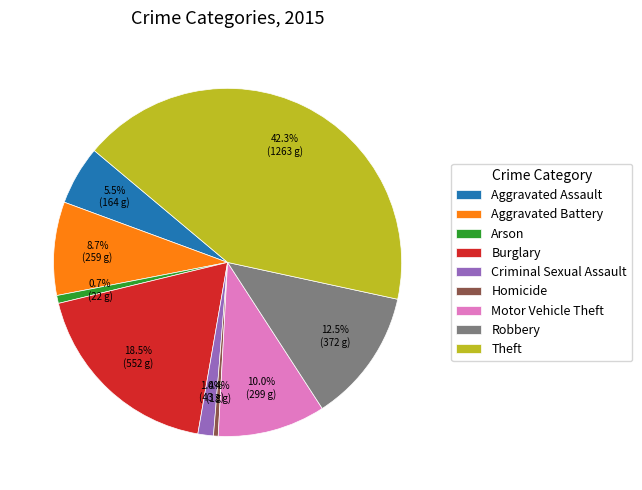

Does any single category account for the majority?

No